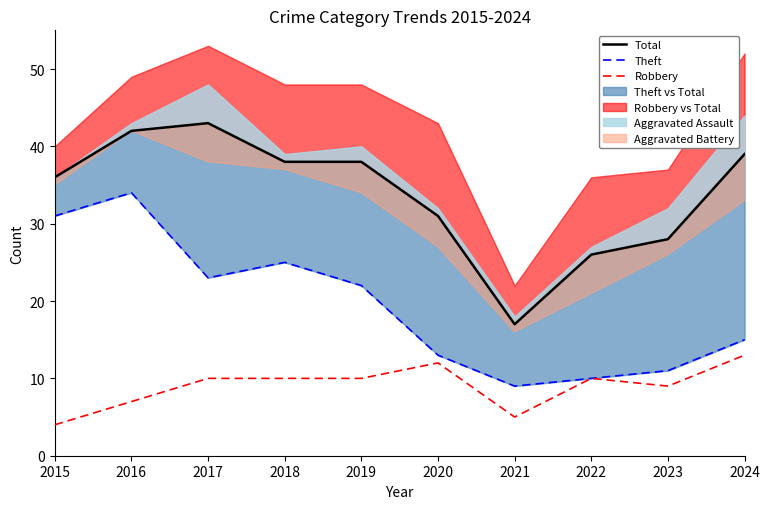

At which label is Theft closest to 21?

2019